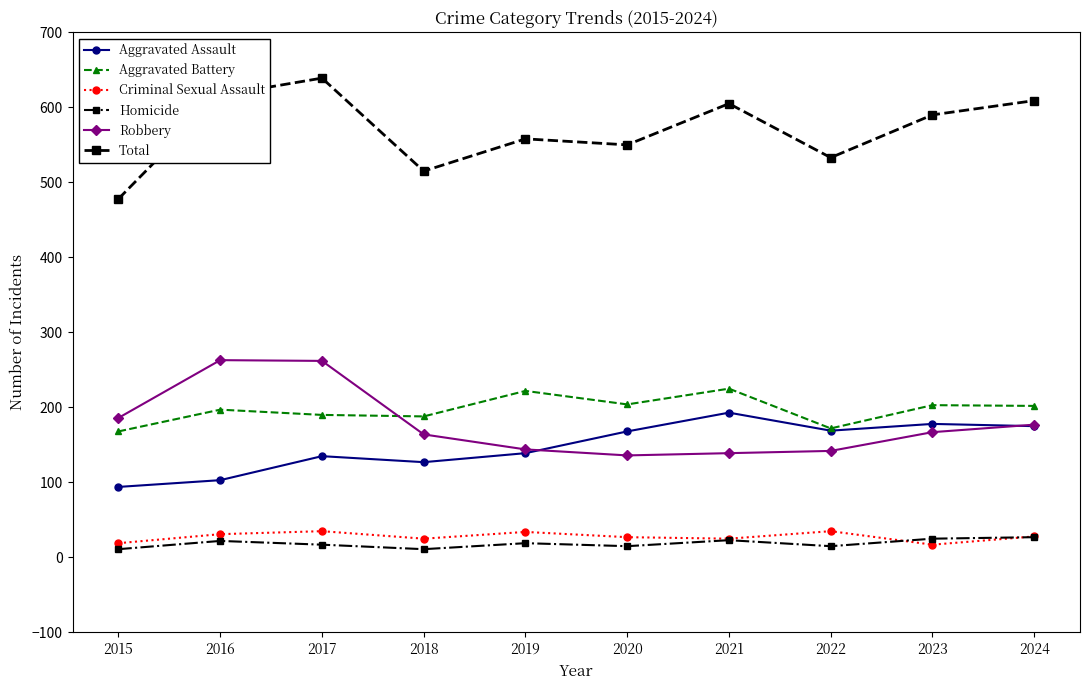

Which series has the largest total across all categories?

Total